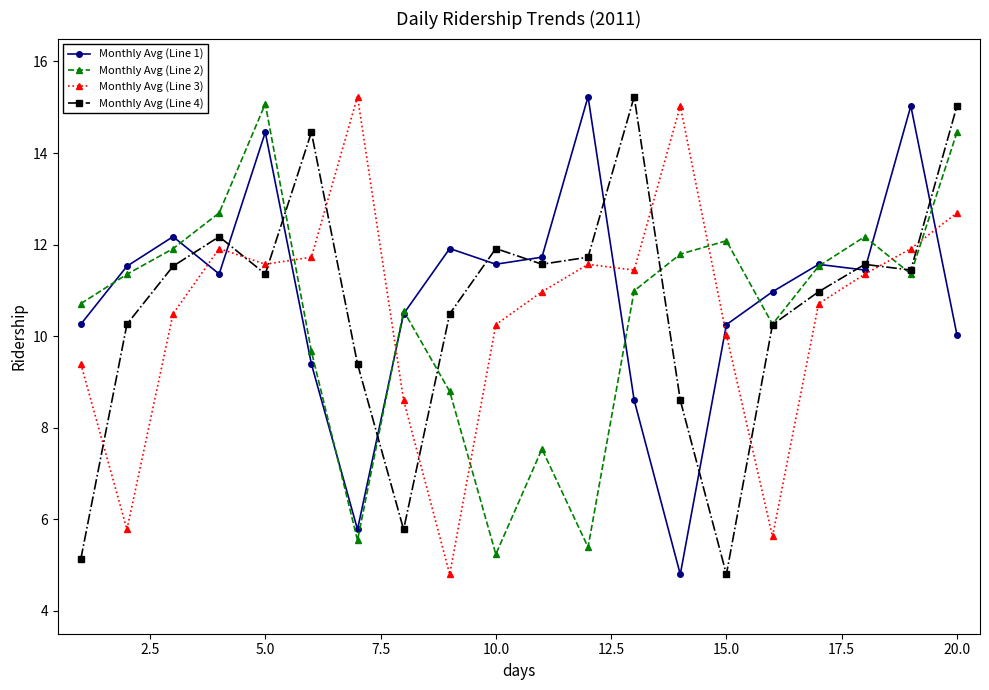

At how many categories does at least one series exceed 7?

20